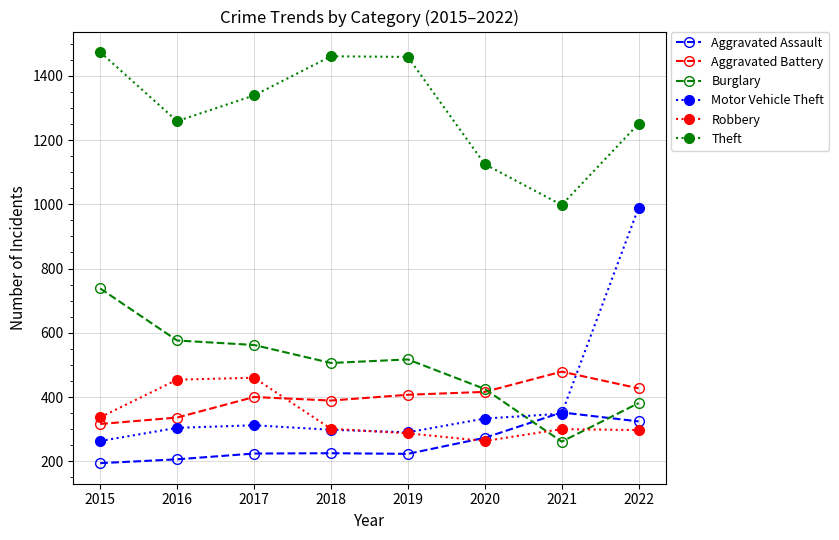

At 2017, list the series in order from largest to smallest.

Theft, Burglary, Robbery, Aggravated Battery, Motor Vehicle Theft, Aggravated Assault